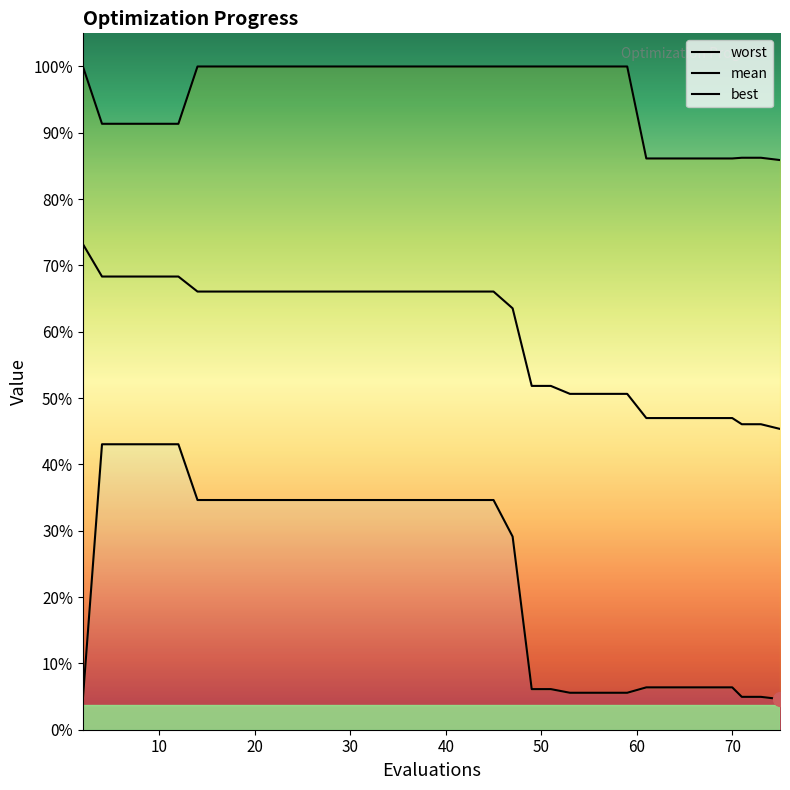

What is the difference between the second highest and second lowest values in the best series?

1.5